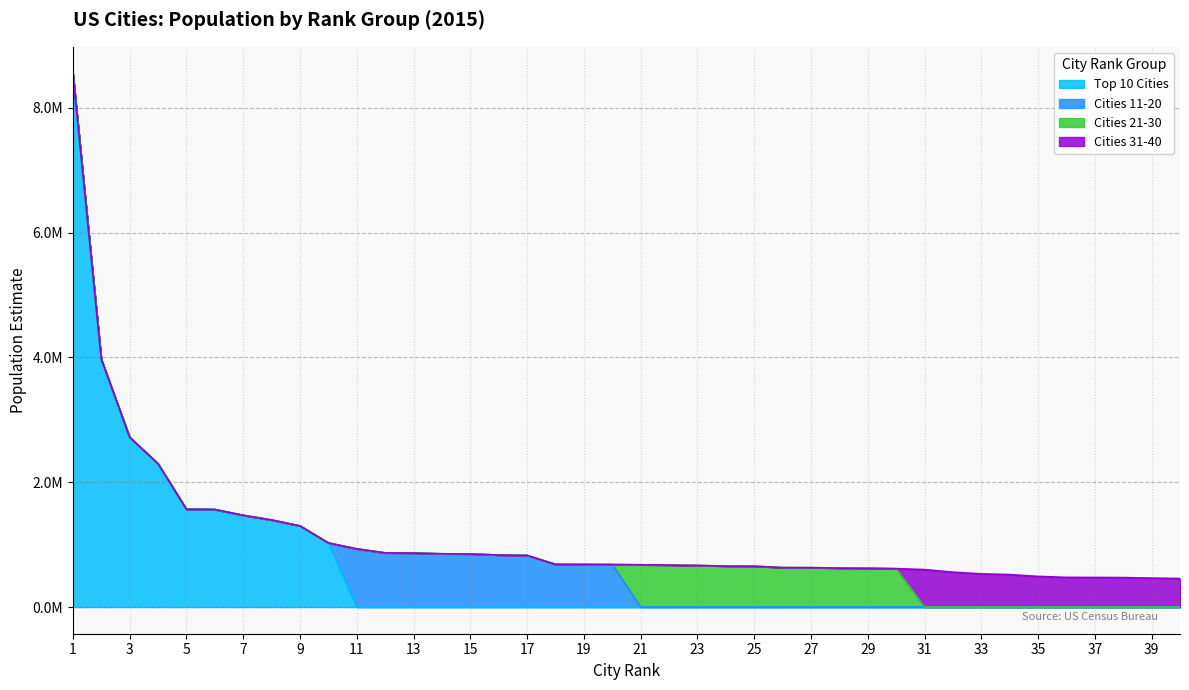

At 8, list the series in order from smallest to largest.

Cities 31-40, Cities 21-30, Cities 11-20, Top 10 Cities